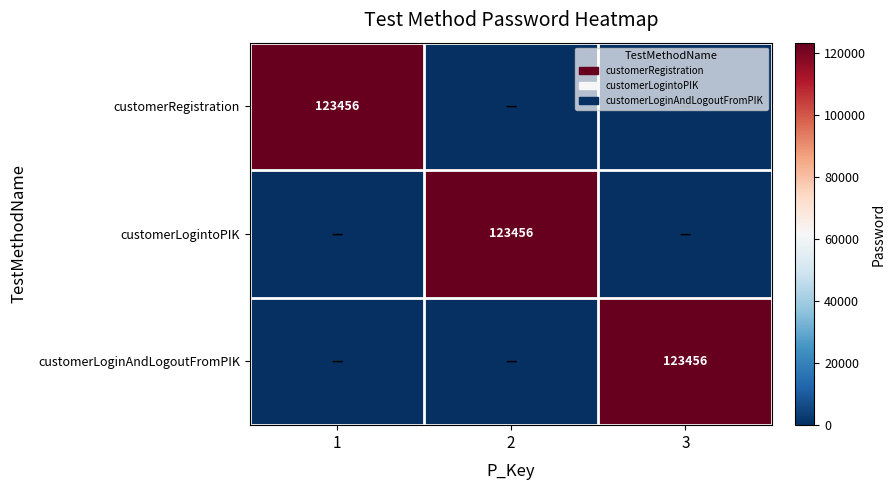

How many data points does each series have?

3